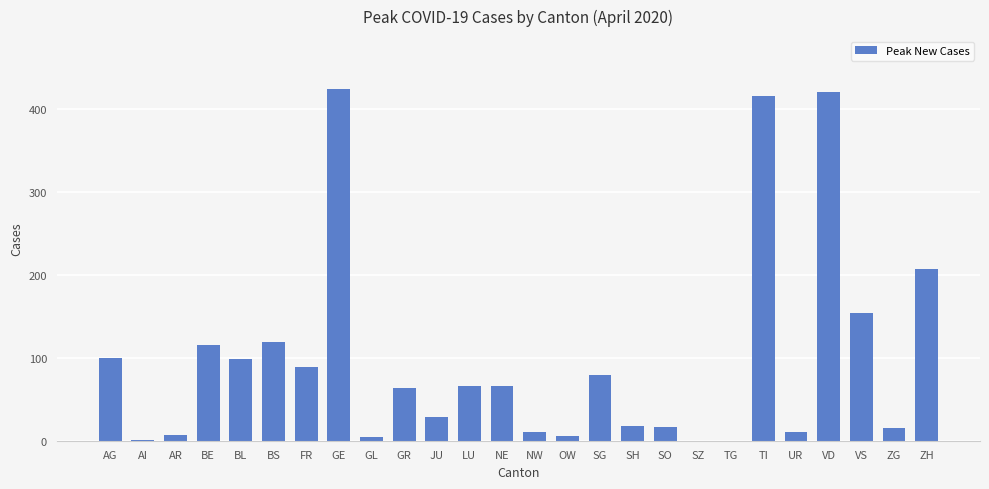

What is the sum of the values at JU and SG?

108